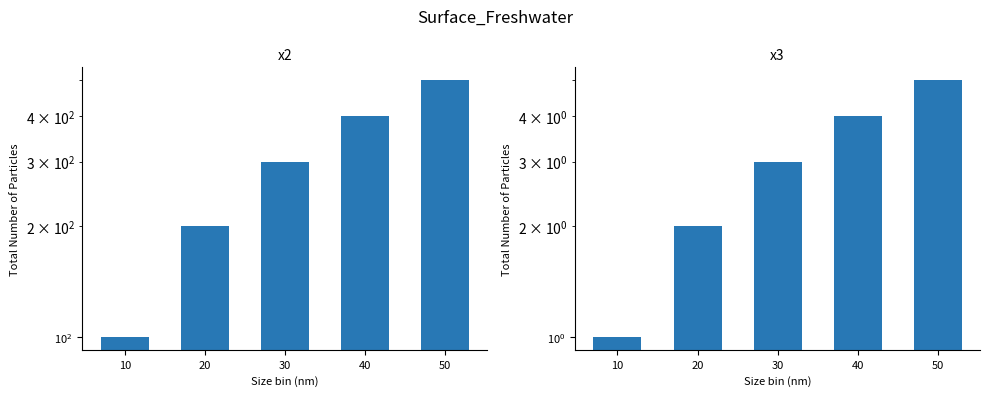

The x3 series shows 2 at 10. True or false?

False